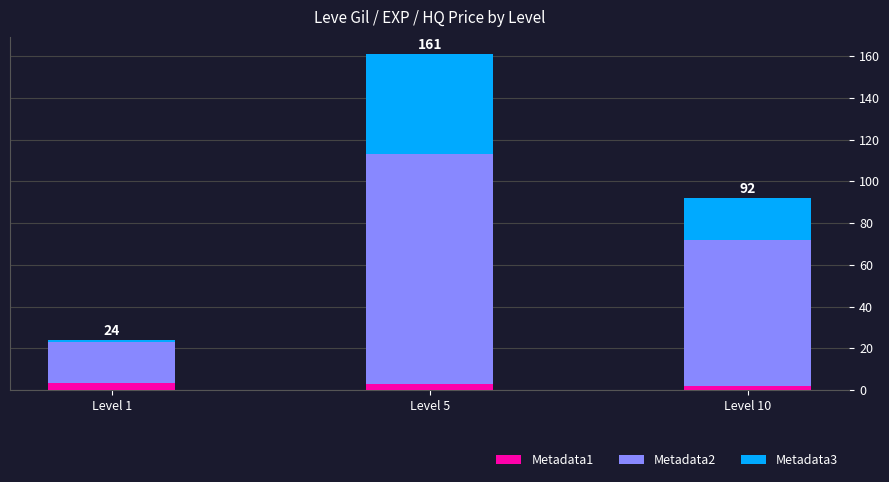

At which category is the sum across all series the highest?

Level 5